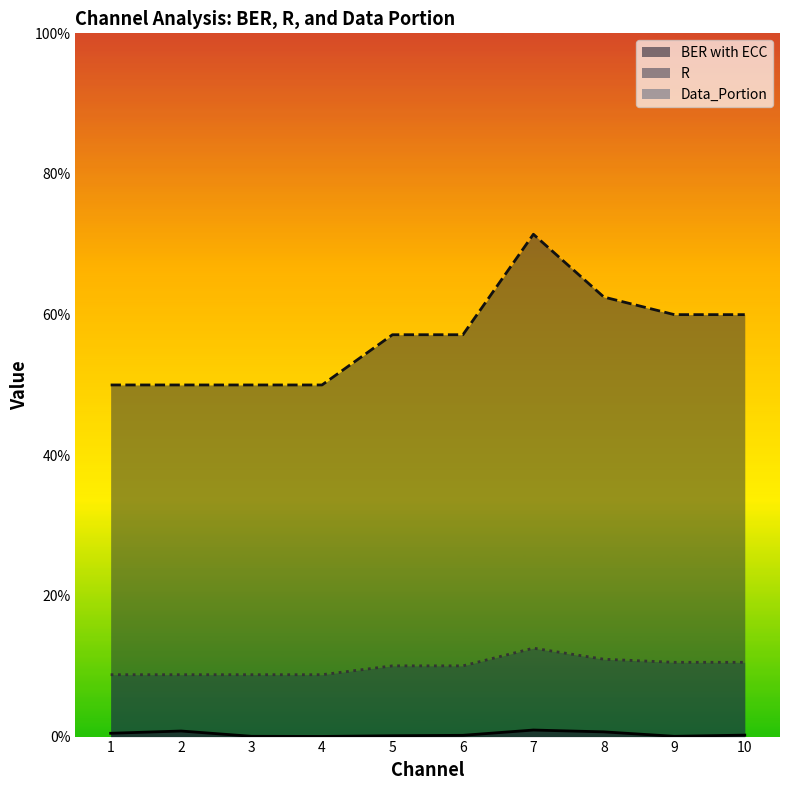

List the labels in order of BER with ECC value, largest first.

7, 2, 8, 1, 10, 6, 5, 3, 9, 4